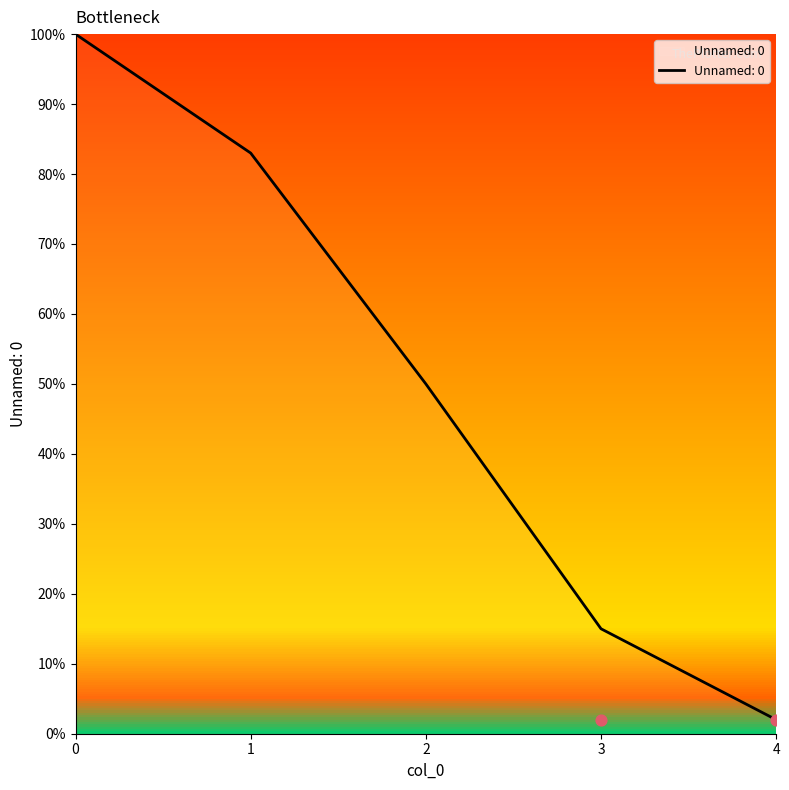

What is the change in value from 1 to 3?

-68